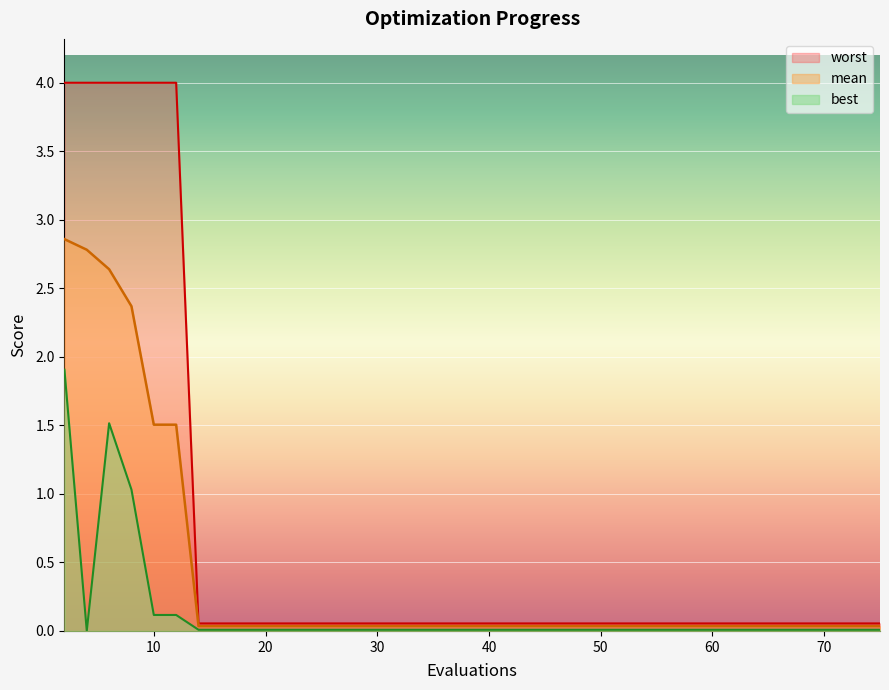

Reading left to right, what are all the values shown in this chart?

mean: 2.9	2.8	2.6	2.4	1.5	1.5	0.0	0.0	0.0	0.0	0.0	0.0	0.0	0.0
worst: 4.0	4.0	4.0	4.0	4.0	4.0	0.1	0.1	0.1	0.1	0.1	0.1	0.1	0.1
best: 1.9	0.0	1.5	1.0	0.1	0.1	0.0	0.0	0.0	0.0	0.0	0.0	0.0	0.0